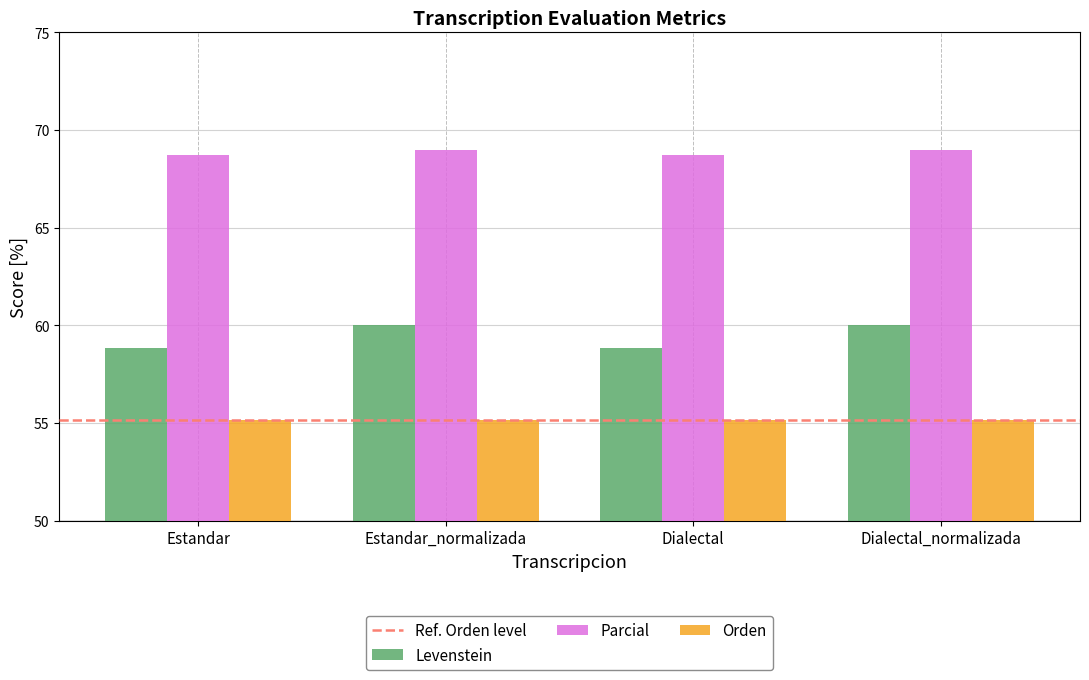

Is it true that Parcial equals 68.8 at Estandar?

True